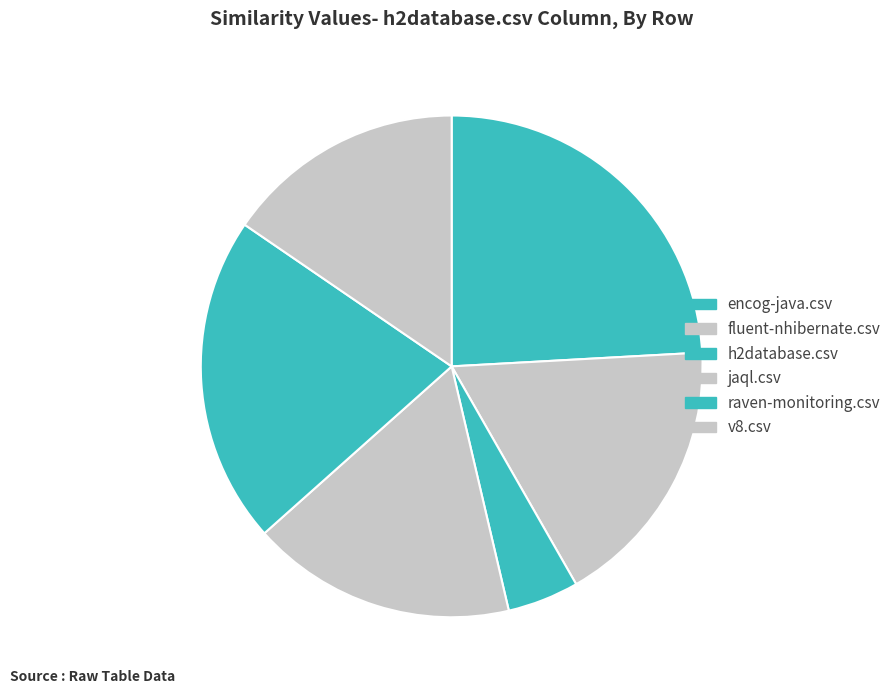

Does encog-java.csv represent more than half of the total?

No